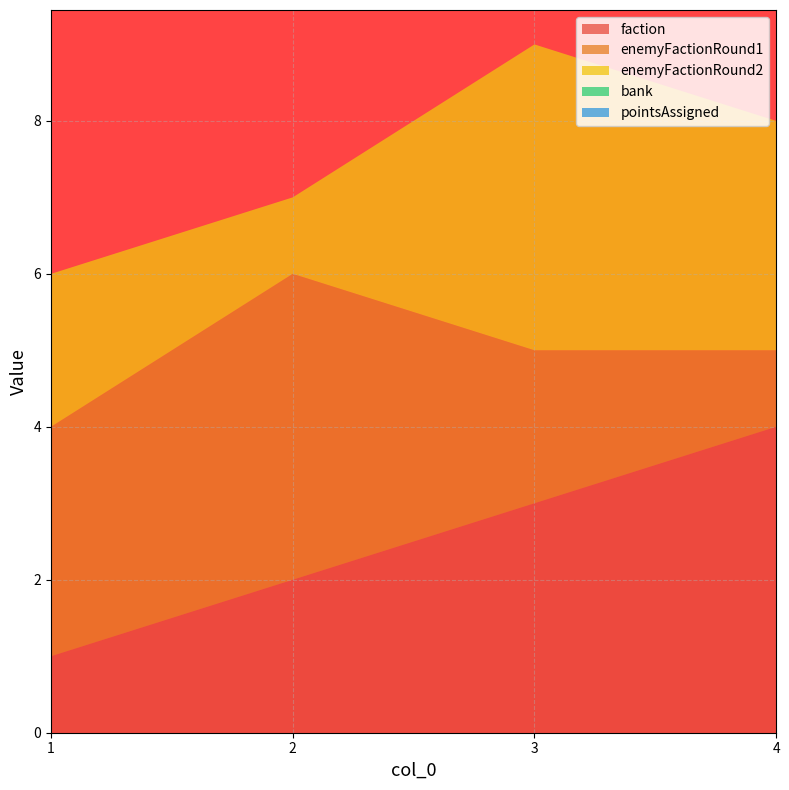

Where is the first local maximum for enemyFactionRound2?

3